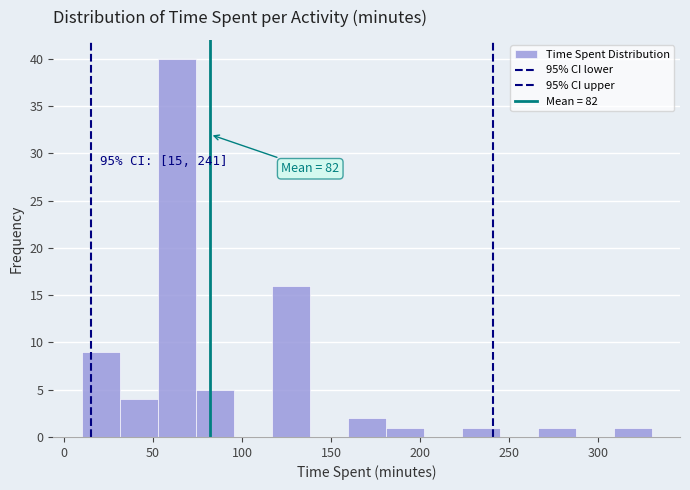

Over which range of the x-axis is the bar tallest?

55 to 75